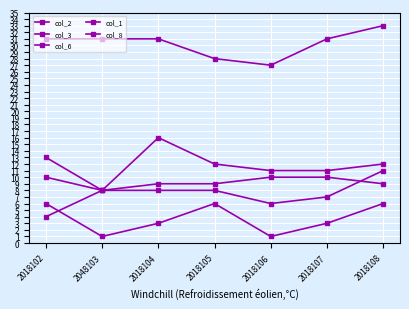

How many categories are shown in the chart?

7